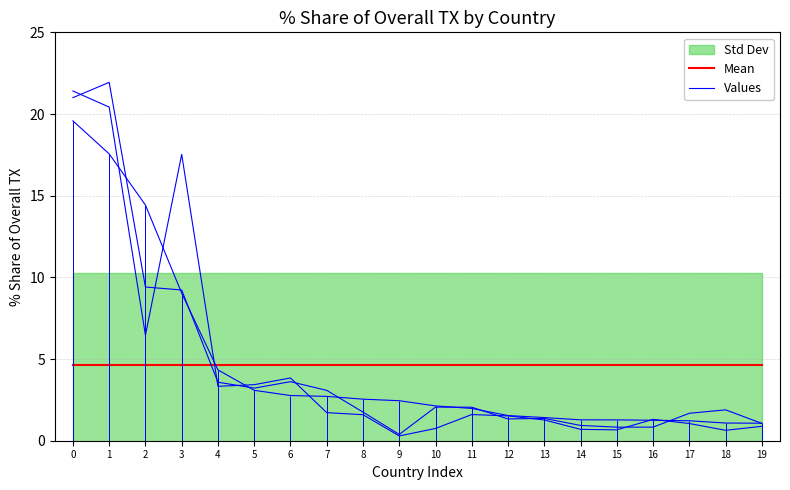

What is the sum of the Mean values at 7 and 15?

9.3